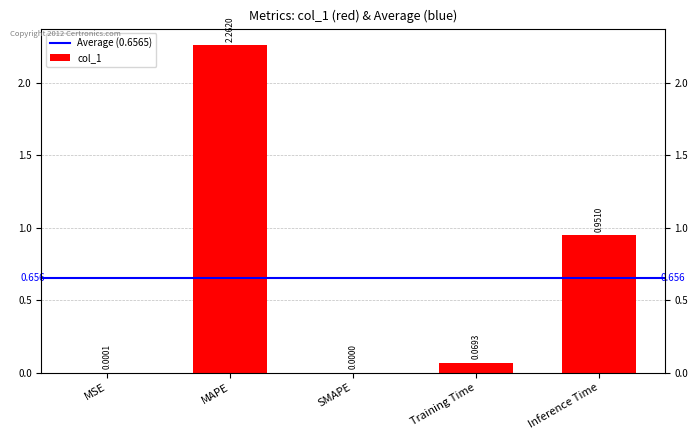

How many data points does each series have?

5